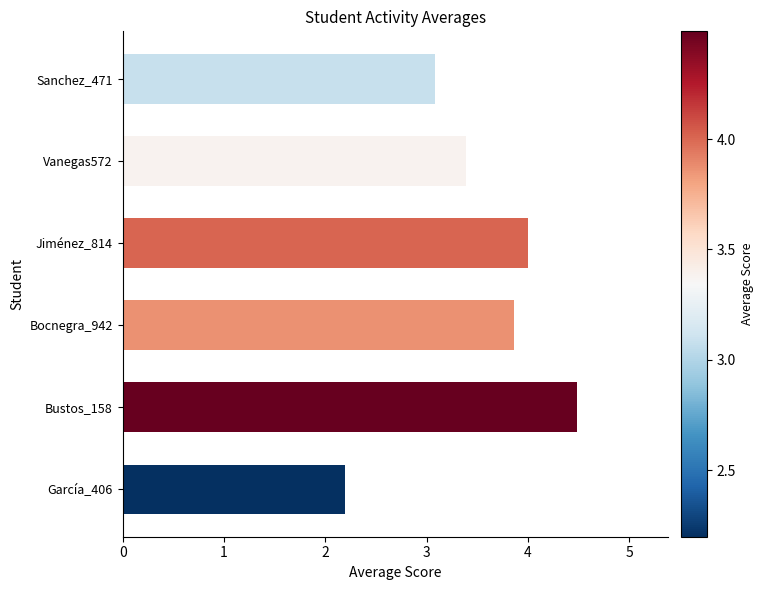

What is the ratio of the value at Vanegas572 to the value at Sanchez_471?

1.1